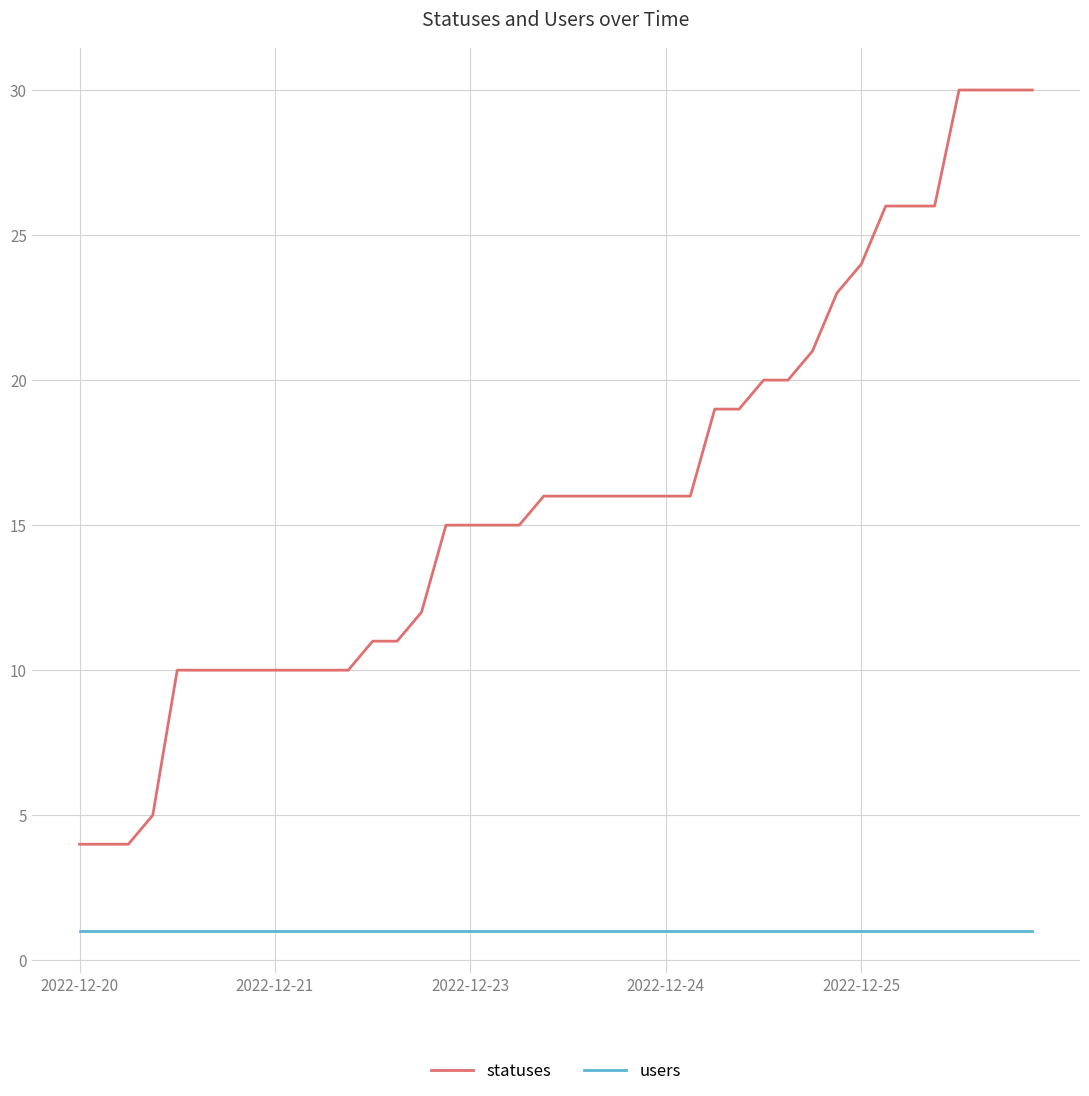

Reading right to left, extract all data points from this chart.

statuses: 30	30	30	30	26	26	26	24	23	21	20	20	19	19	16	16	16	16	16	16	16	15	15	15	15	12	11	11	10	10	10	10	10	10	10	10	5	4	4	4
users: 1	1	1	1	1	1	1	1	1	1	1	1	1	1	1	1	1	1	1	1	1	1	1	1	1	1	1	1	1	1	1	1	1	1	1	1	1	1	1	1